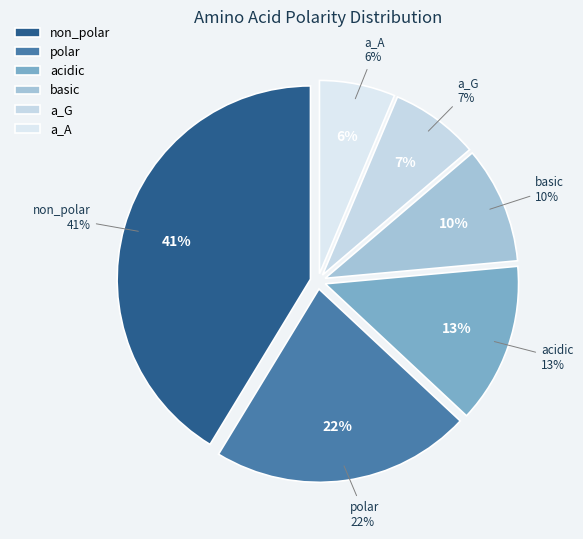

What is the smallest slice in the pie chart?

a_A